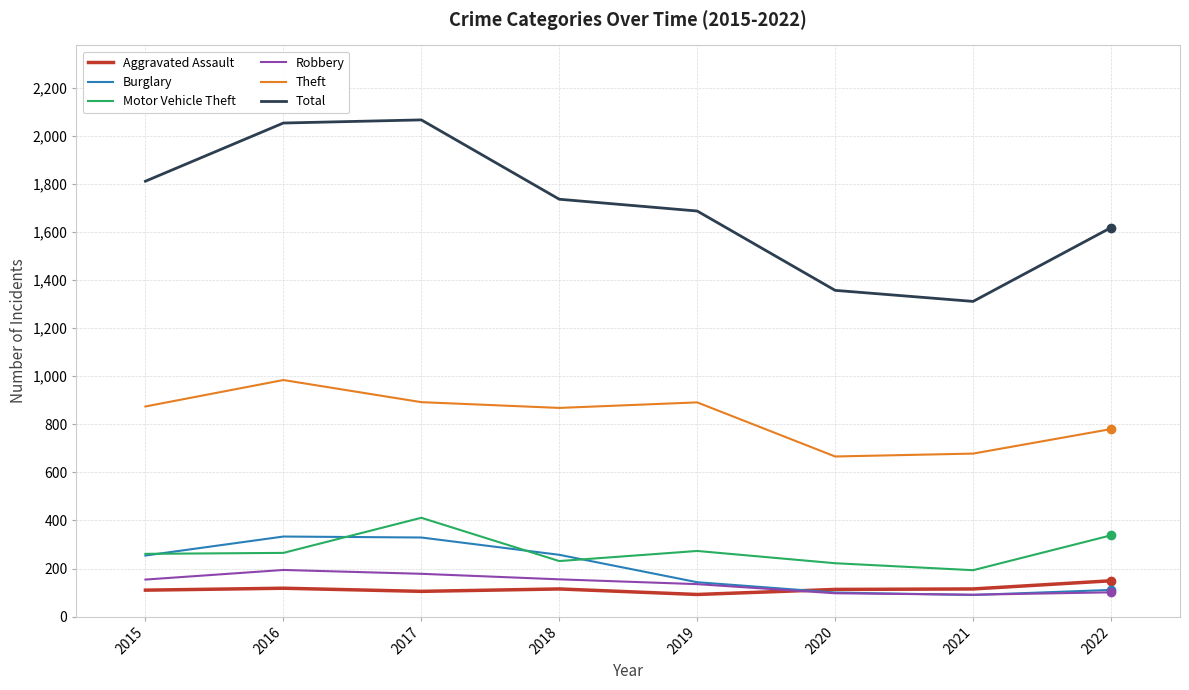

What is the maximum value for Robbery?

194